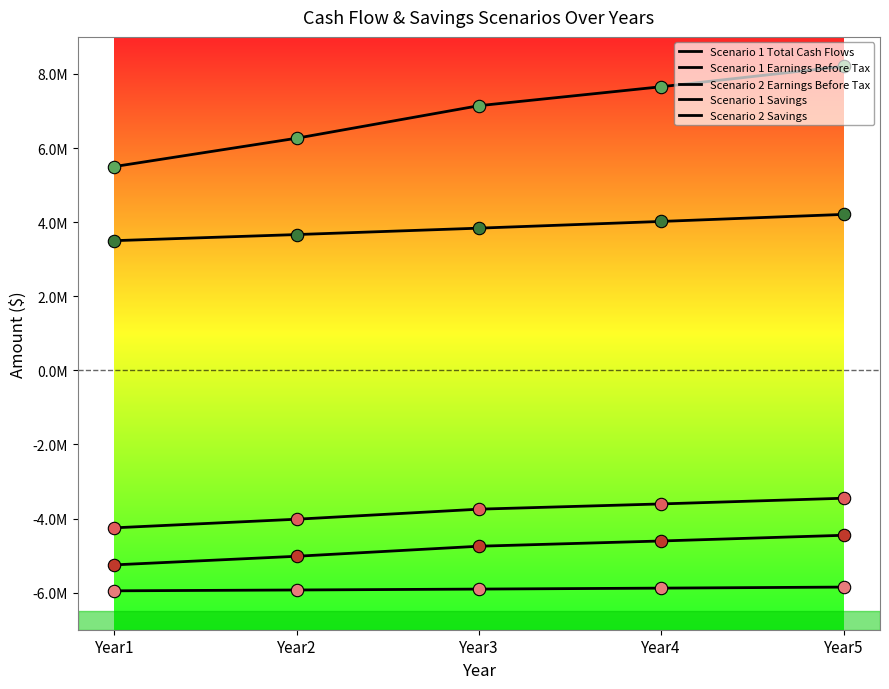

Which series has the largest total across all categories?

Scenario 1 Savings